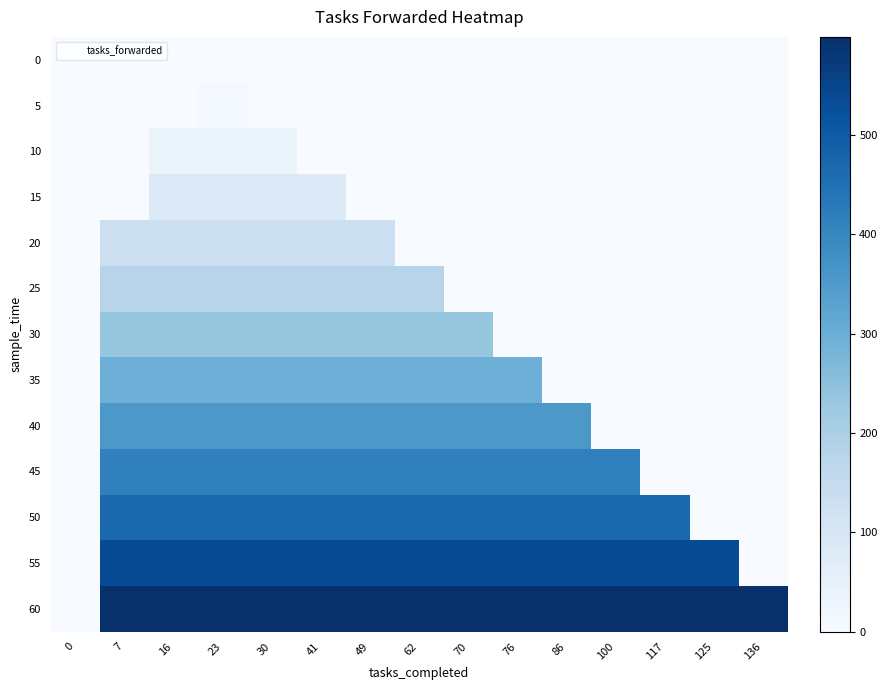

At which category is the sum across all series the highest?

23